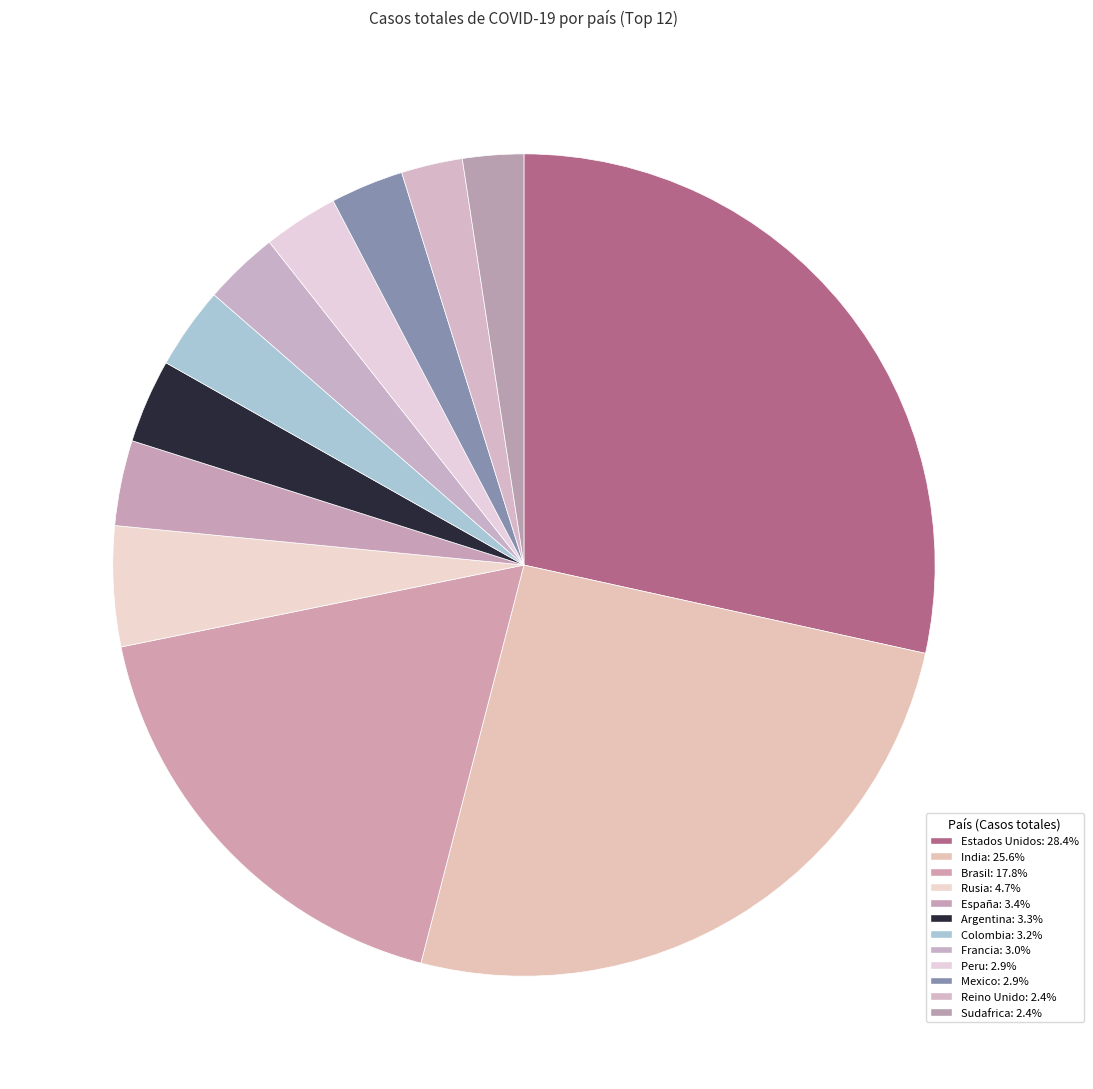

Combined, do Rusia and Reino Unido account for over 50%?

No